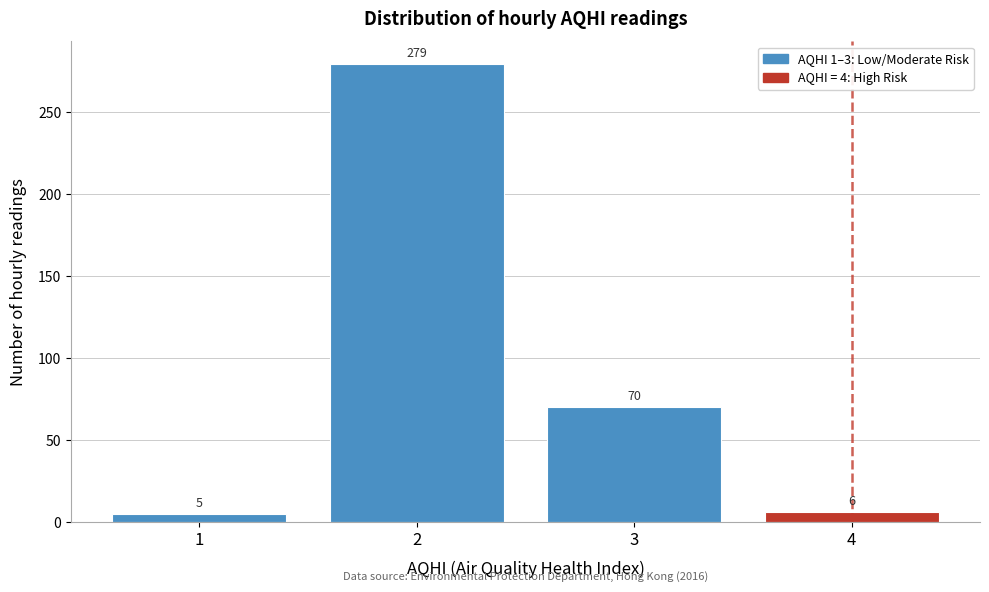

Reading left to right, list all the values displayed in this chart.

5	279	70	6